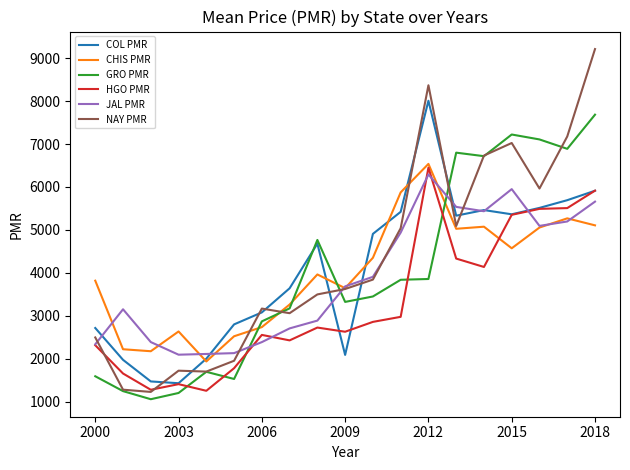

What is the maximum value for NAY PMR?

9212.6